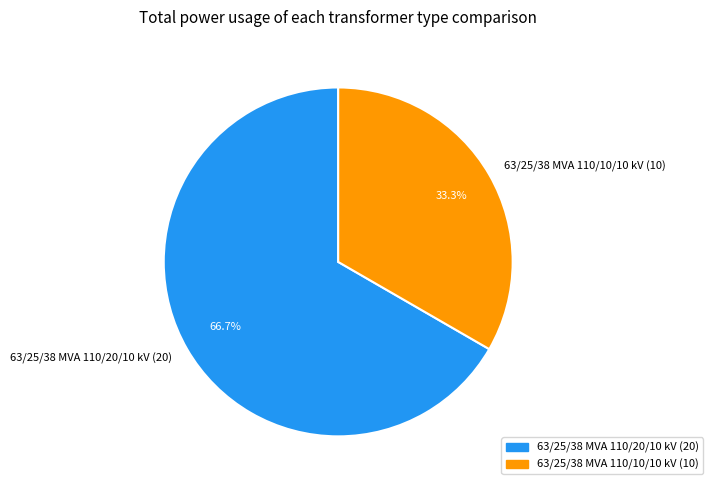

Rank the categories by value from lowest to highest.

63/25/38 MVA 110/10/10 kV, 63/25/38 MVA 110/20/10 kV